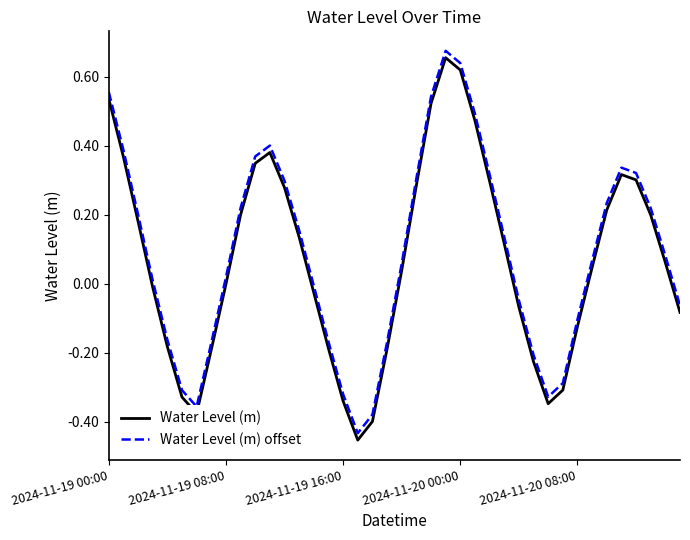

What is the difference between the maximum and minimum values in the Water Level (m) series?

1.1